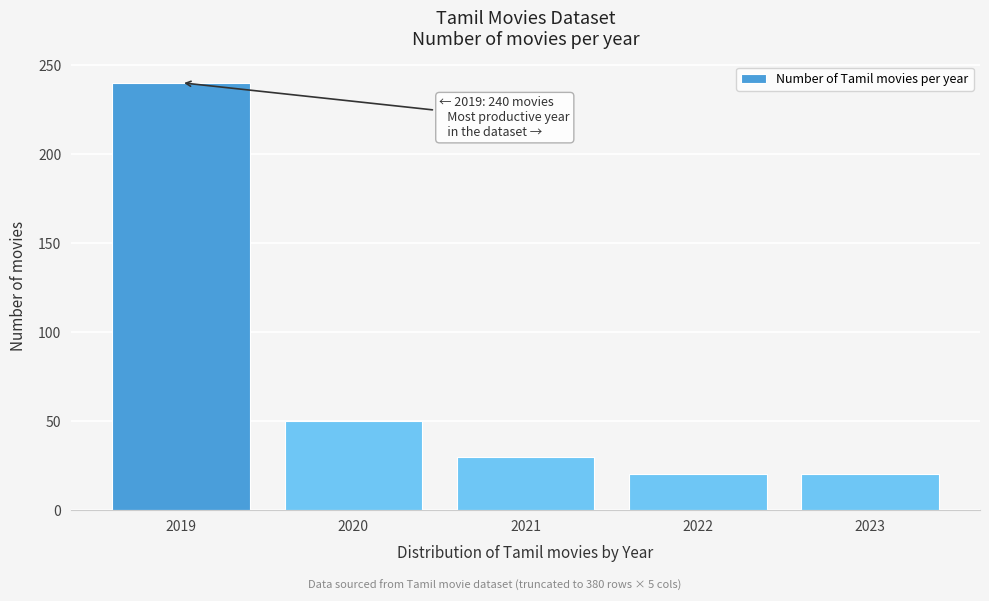

Reading right to left, extract all data points from this chart.

2023=20	2022=20	2021=30	2020=50	2019=240